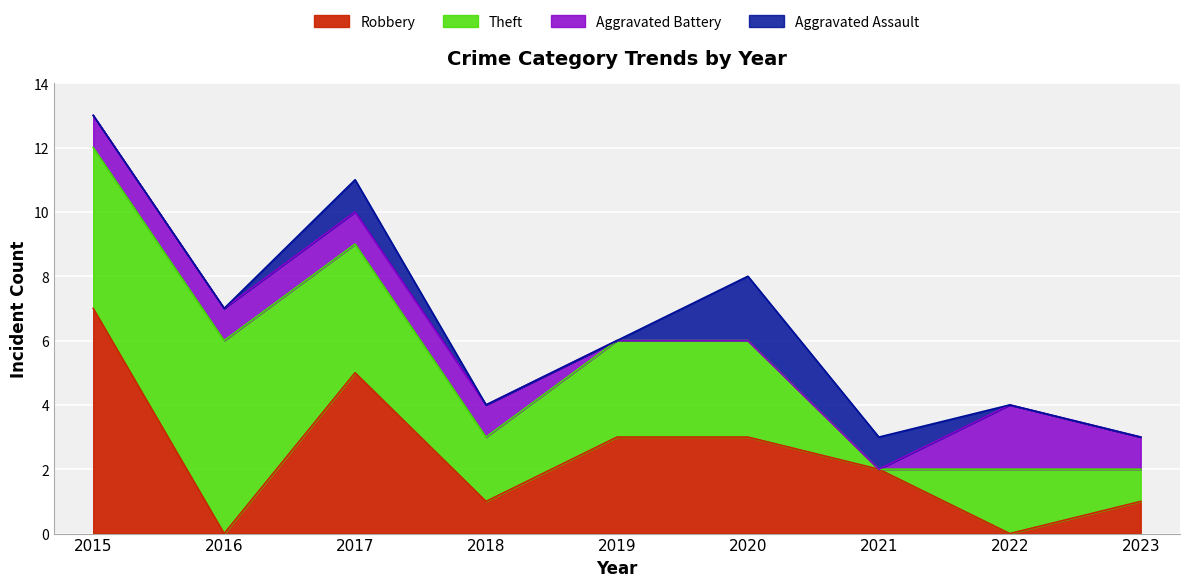

How many data points does each series have?

9